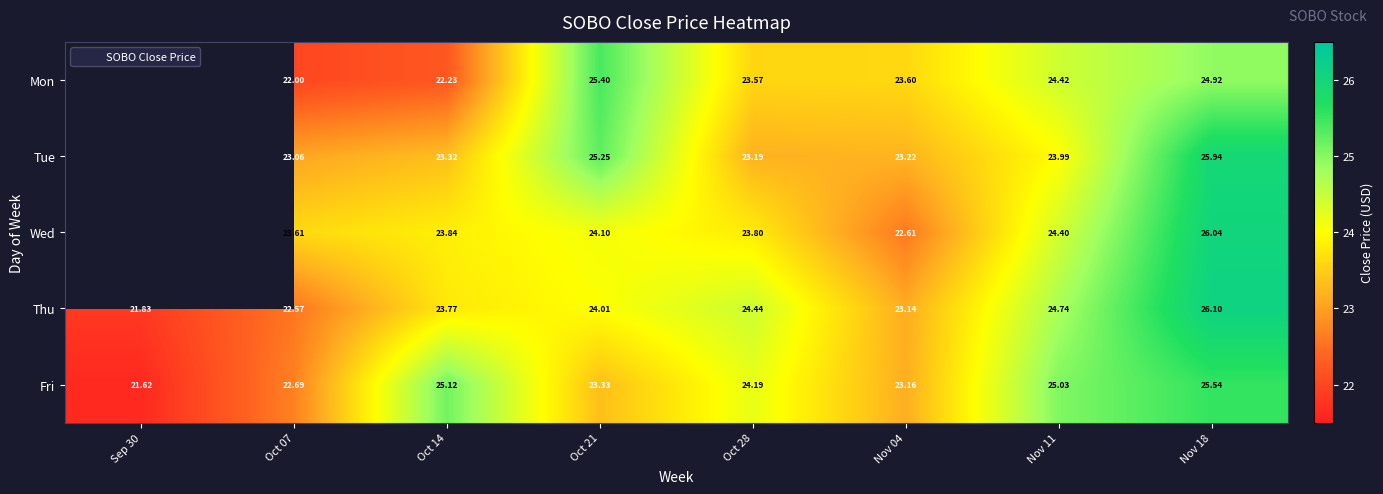

Which series has the largest total across all categories?

Fri